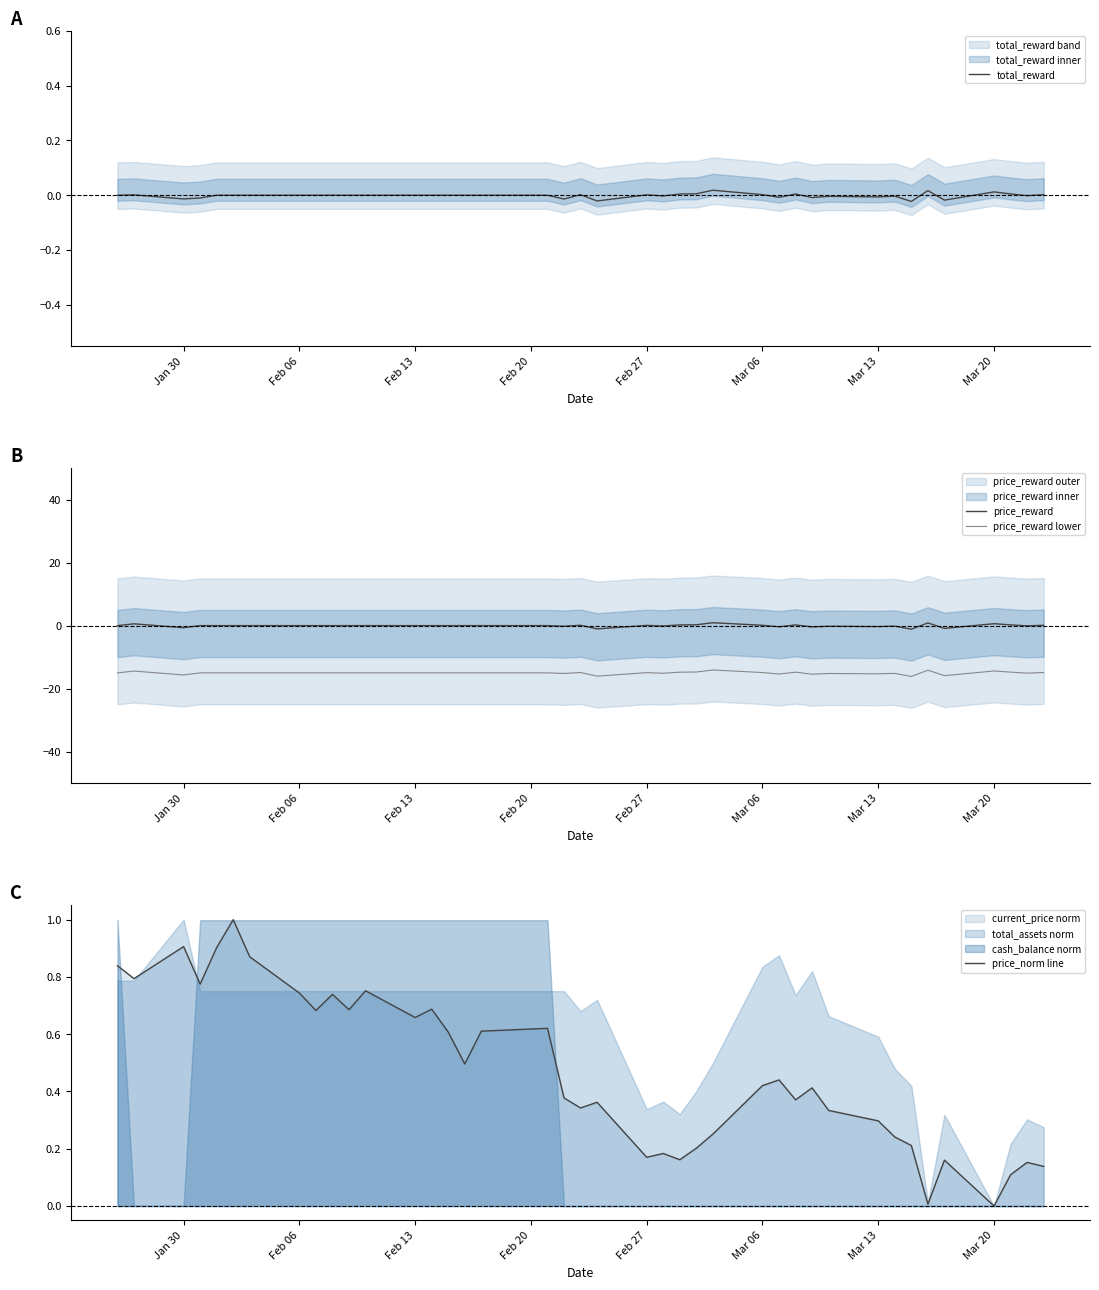

True or false: price_reward and price_reward lower cross at least once.

False